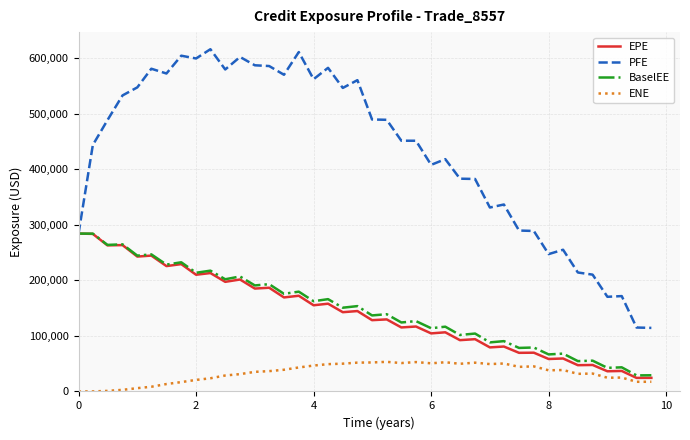

What are all the series names shown in the legend?

EPE, PFE, BaselEE, ENE